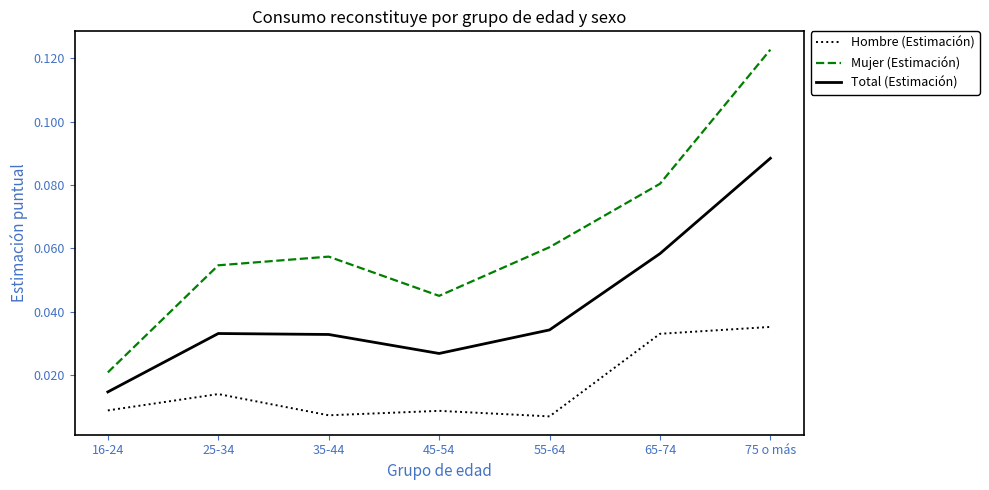

At which label does Mujer (Estimación) reach its minimum?

16-24